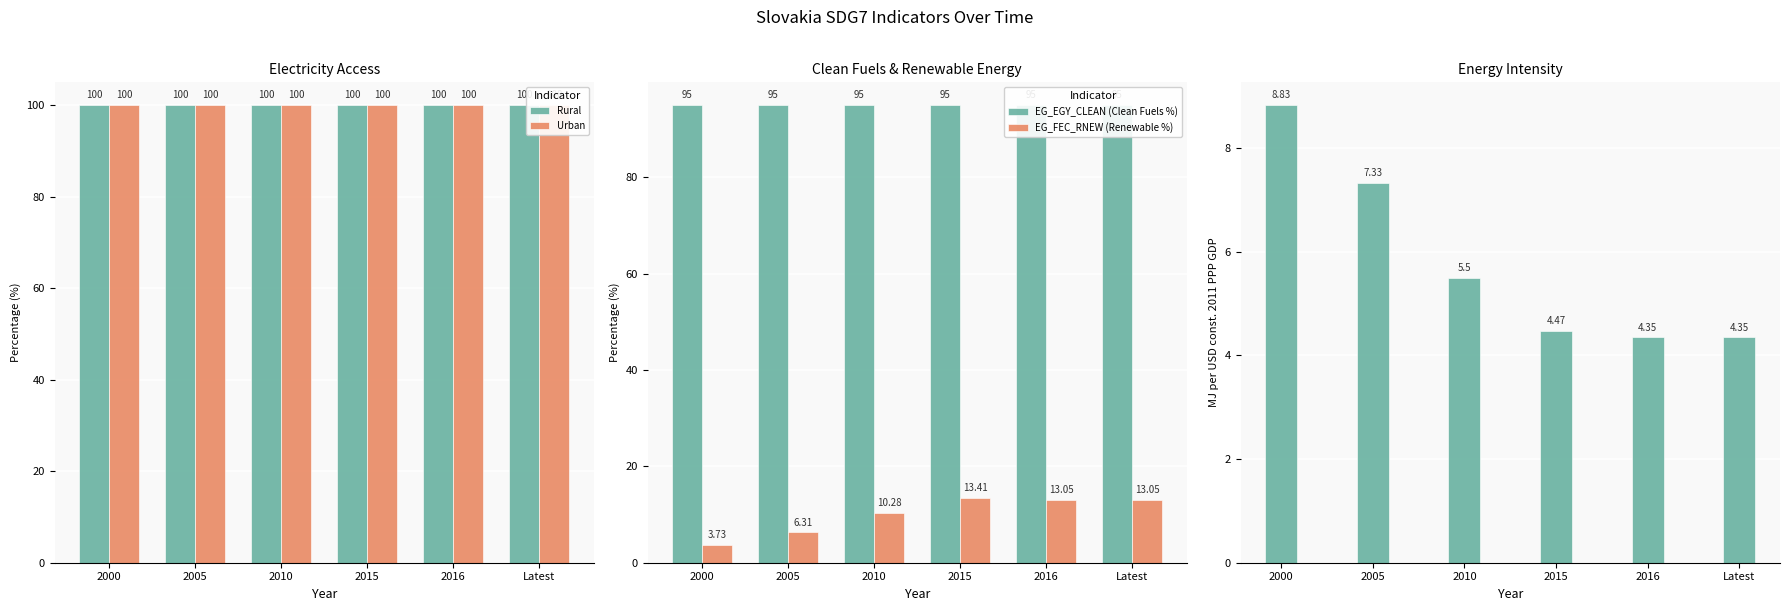

What is the value of the Rural bar at the 1st from the left?

100.0